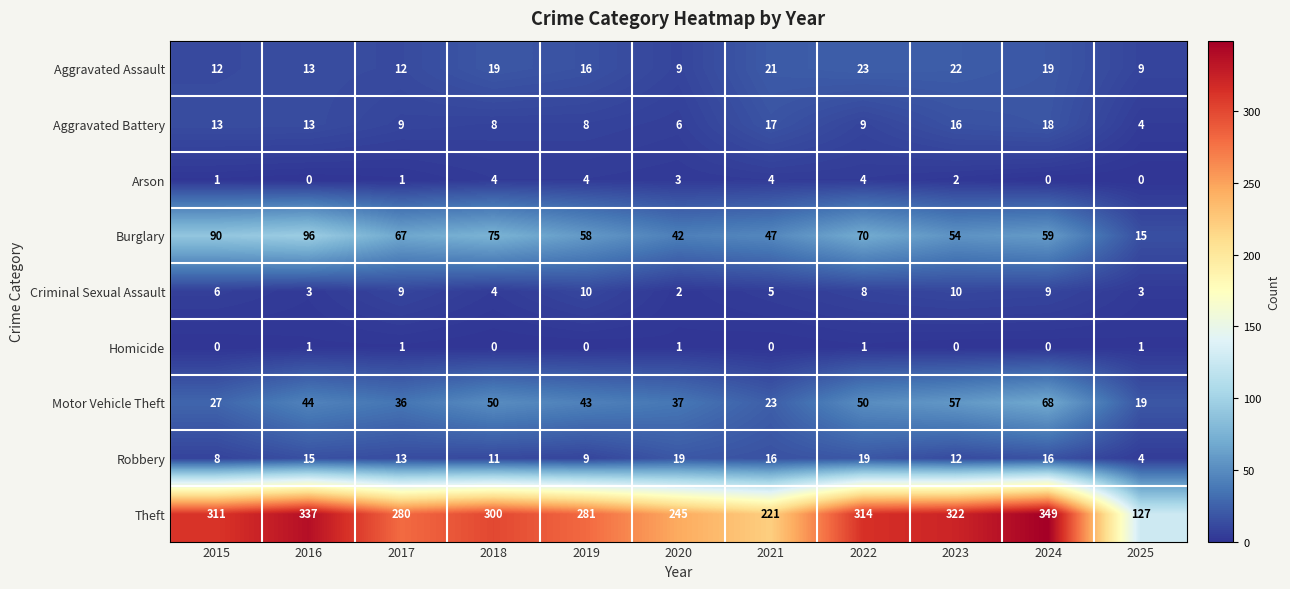

At which category is the sum across all series the highest?

2024